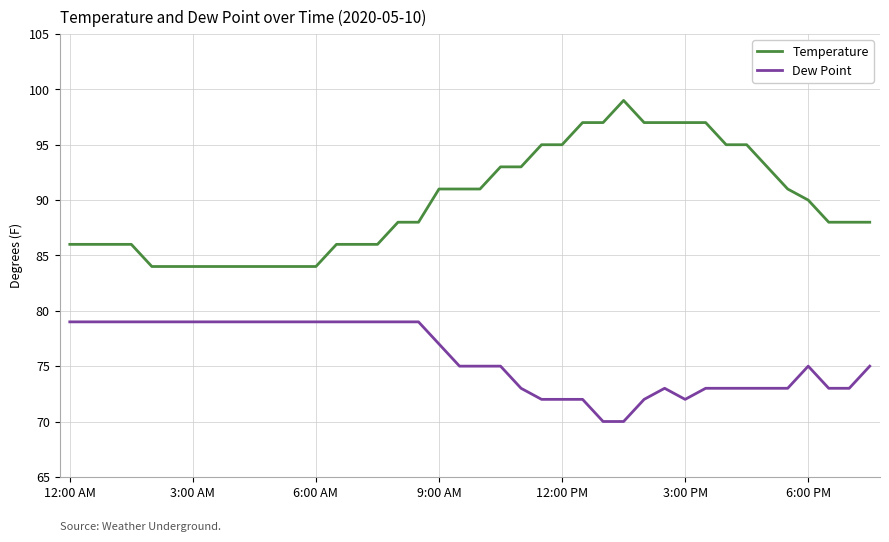

Which series has the largest total across all categories?

Temperature